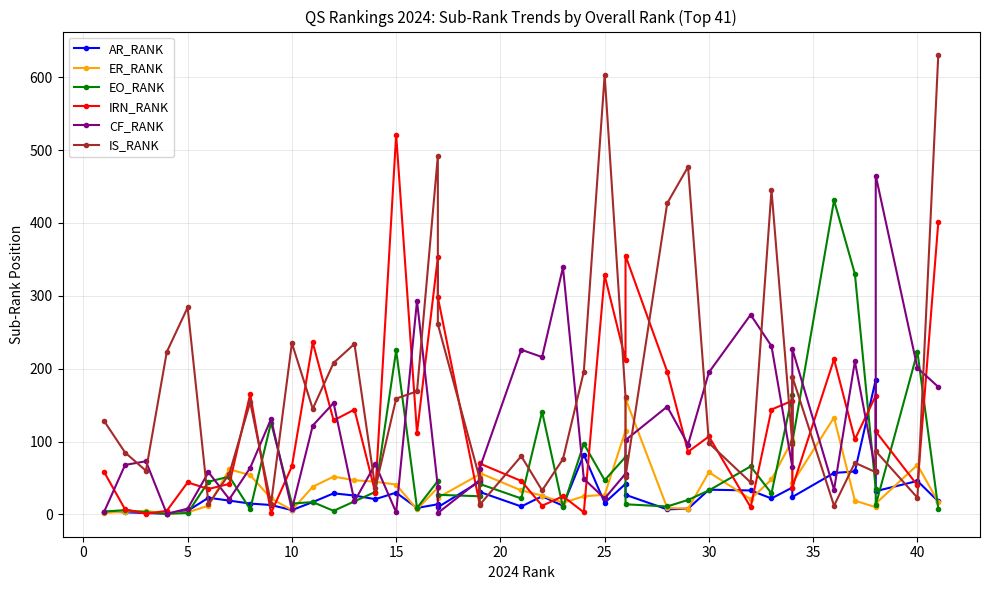

True or false: ER_RANK and IS_RANK cross at least once.

True